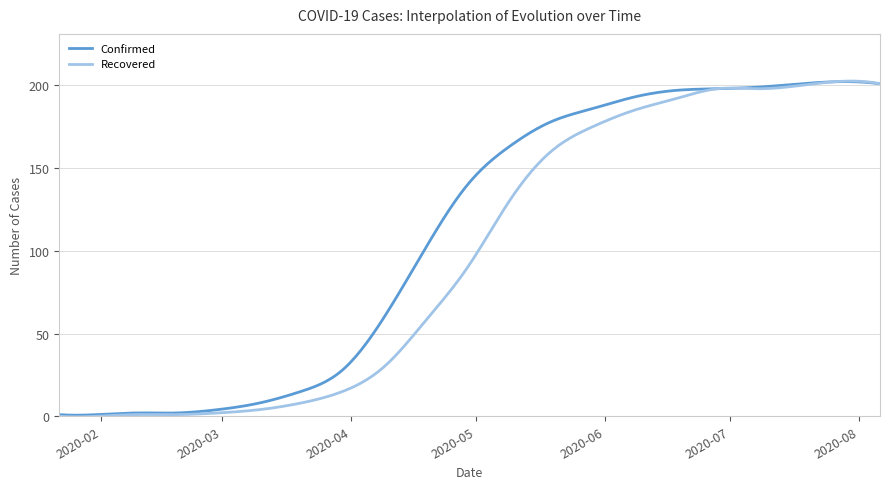

Which series has the largest range (max minus min)?

Recovered